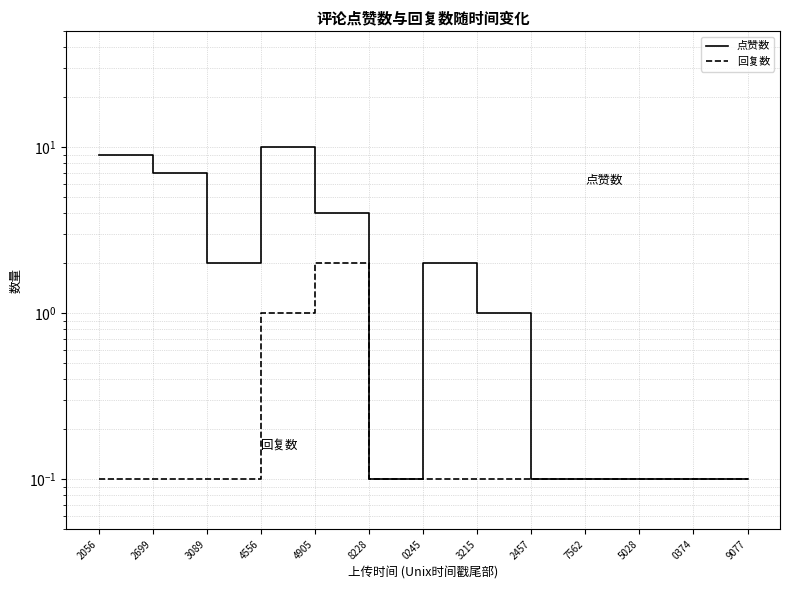

Reading right to left, list all the values displayed in this chart.

点赞数: 0.1	0.1	0.1	0.1	0.1	1.0	2.0	0.1	4.0	10.0	2.0	7.0	9.0
回复数: 0.1	0.1	0.1	0.1	0.1	0.1	0.1	0.1	2.0	1.0	0.1	0.1	0.1